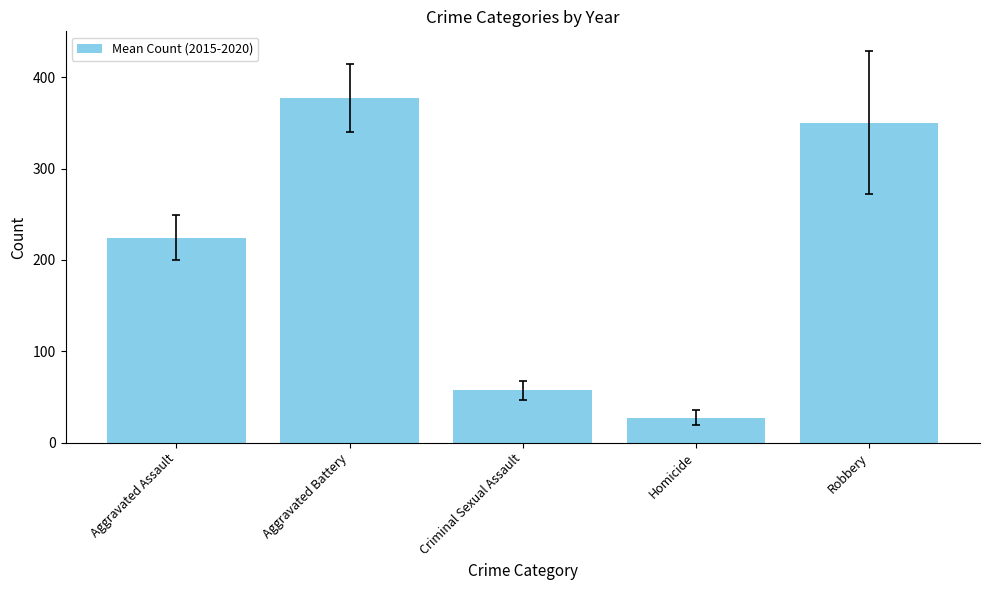

The chart shows a value of 75.6 at Criminal Sexual Assault. True or false?

False